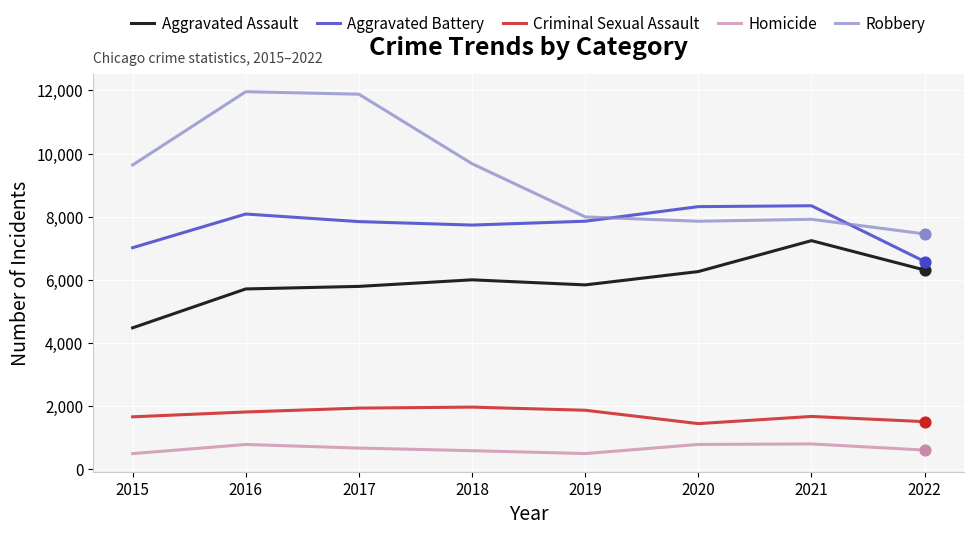

Is the value of Criminal Sexual Assault at 2020 greater than the value of Aggravated Assault at 2016?

No